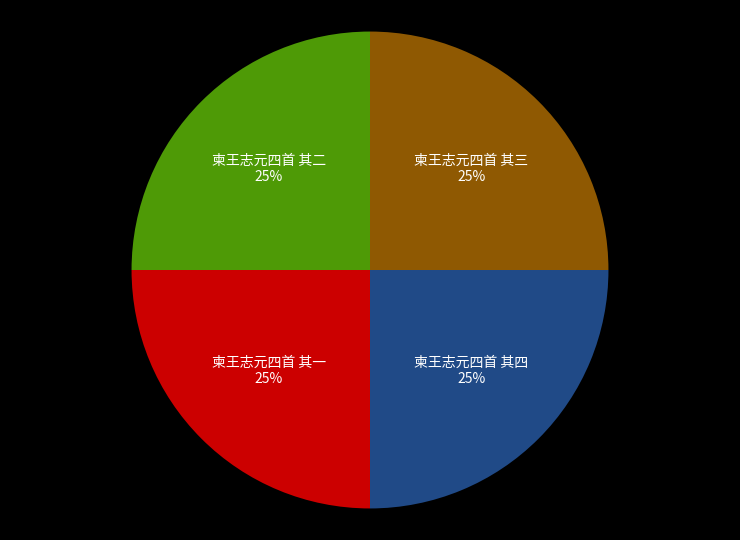

To the nearest percent, what is the average slice percentage?

25%